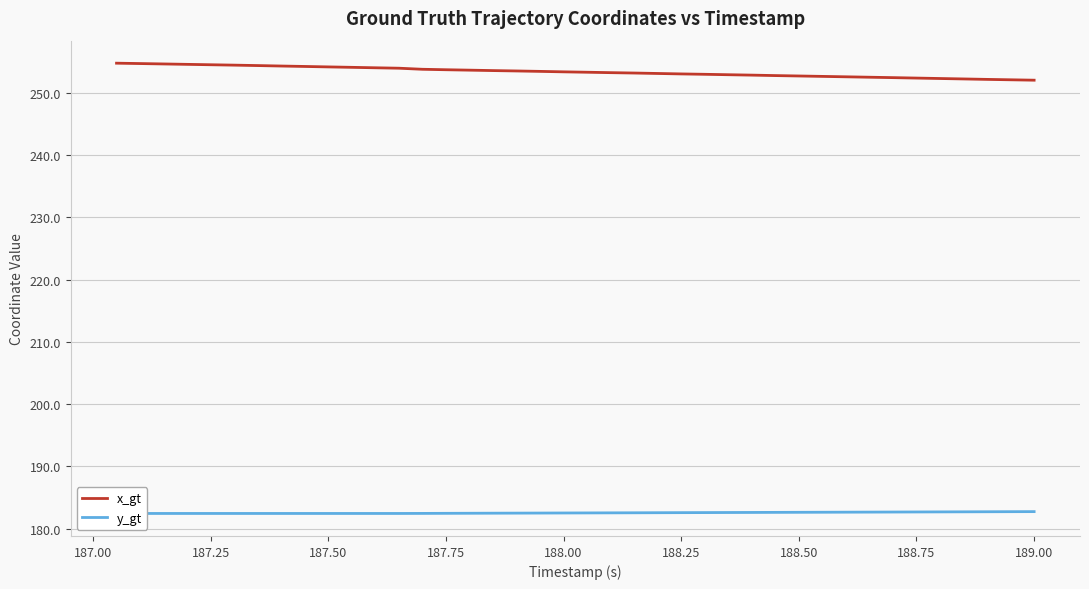

How many data points in x_gt are less than 253?

16